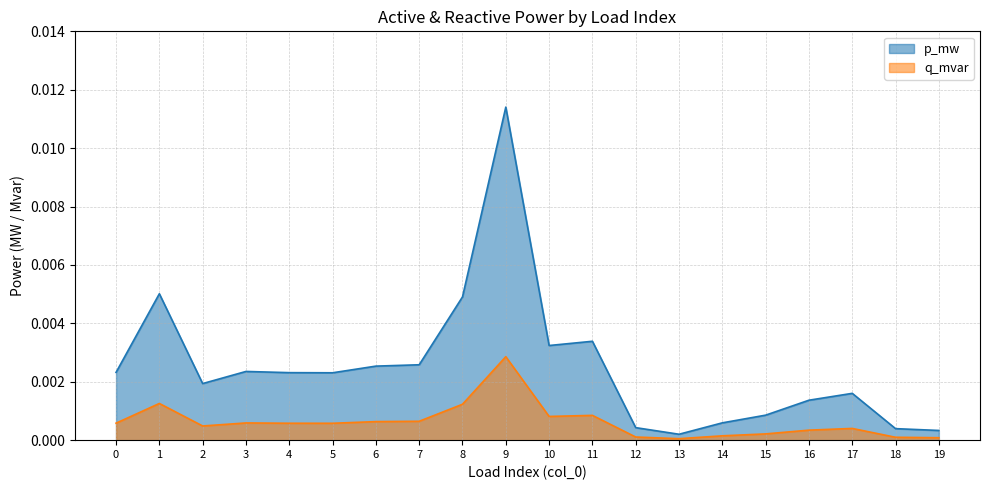

Where is the first local minimum for q_mvar?

2